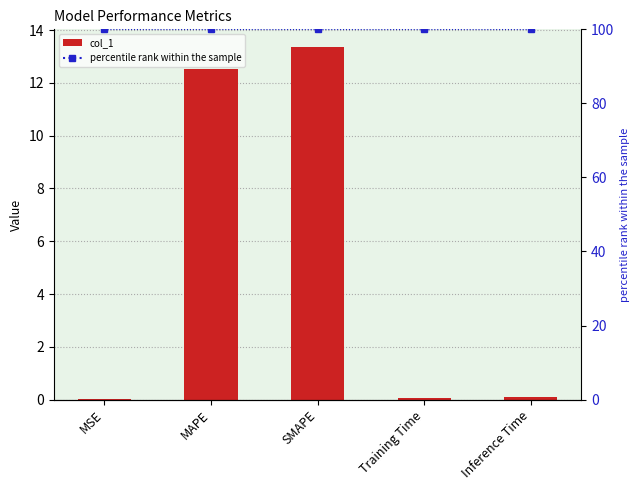

Is it true that col_1 equals 0.1 at Training Time?

True